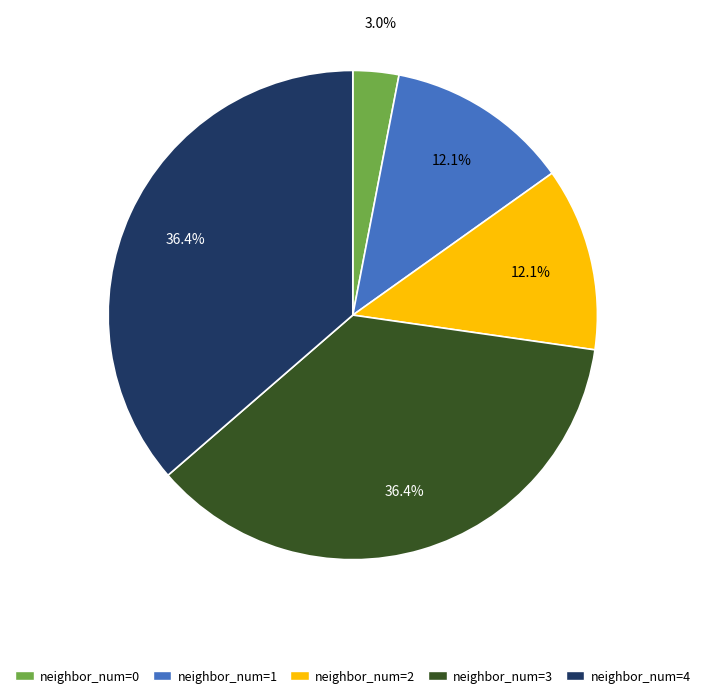

Approximately how many times larger is the value at neighbor_num=2 compared to neighbor_num=4?

0.3